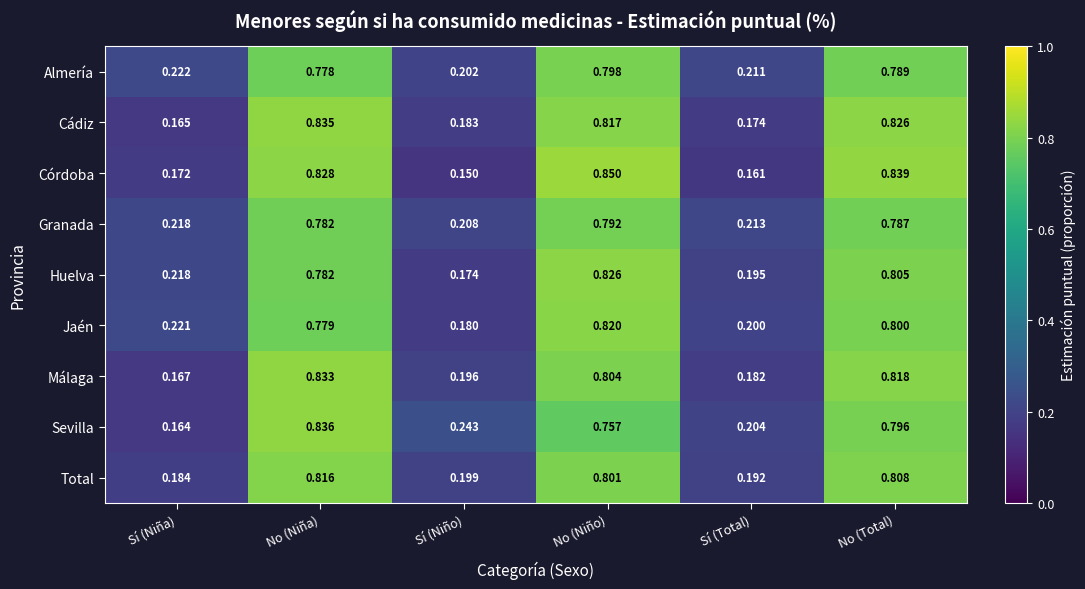

Count the number of categories in the chart.

6